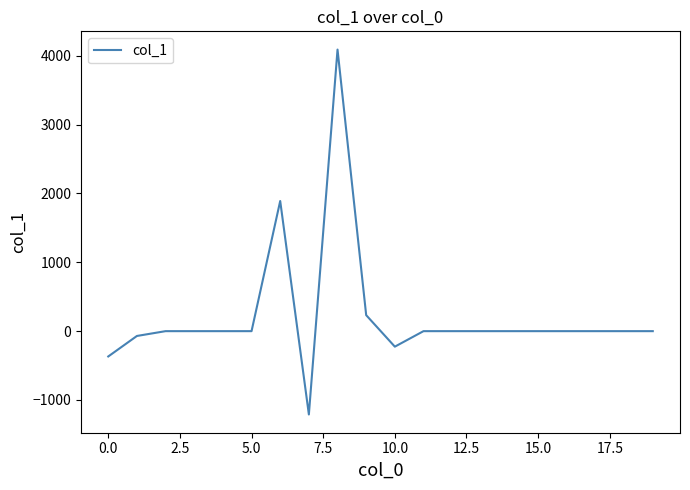

What is the smallest value displayed?

-1210.5